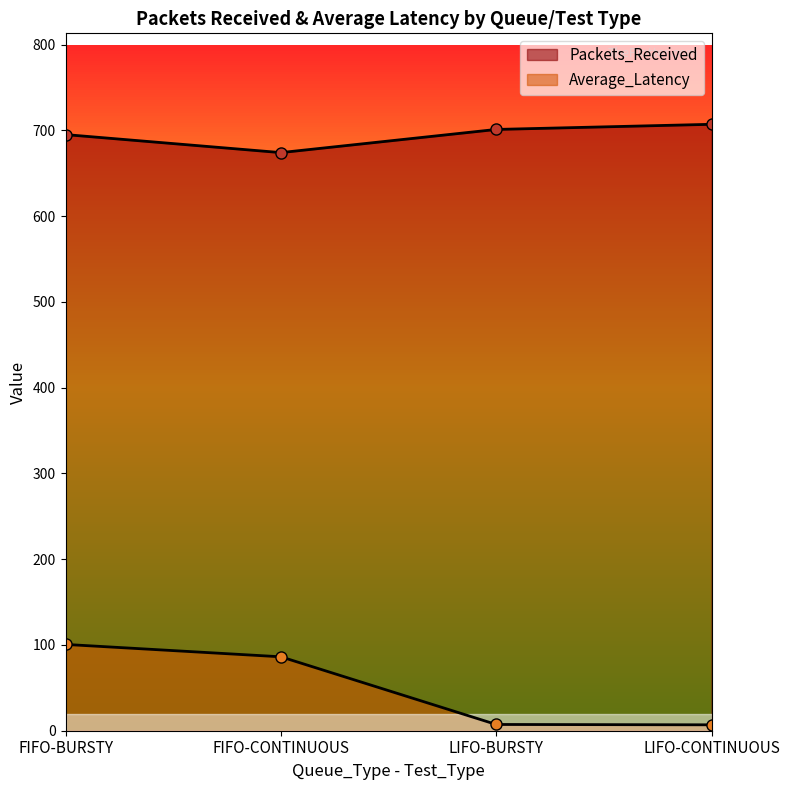

True or false: Average_Latency has a value of 33.2 at FIFO-BURSTY.

False